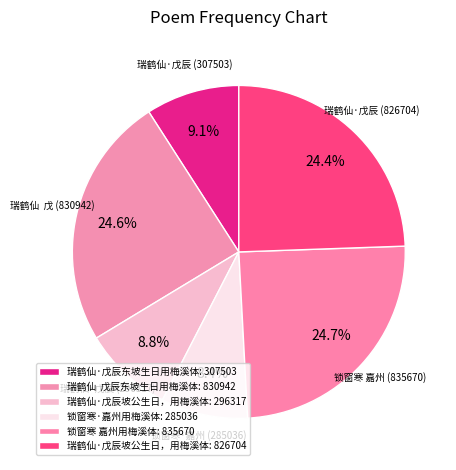

How many segments does this pie chart have?

6